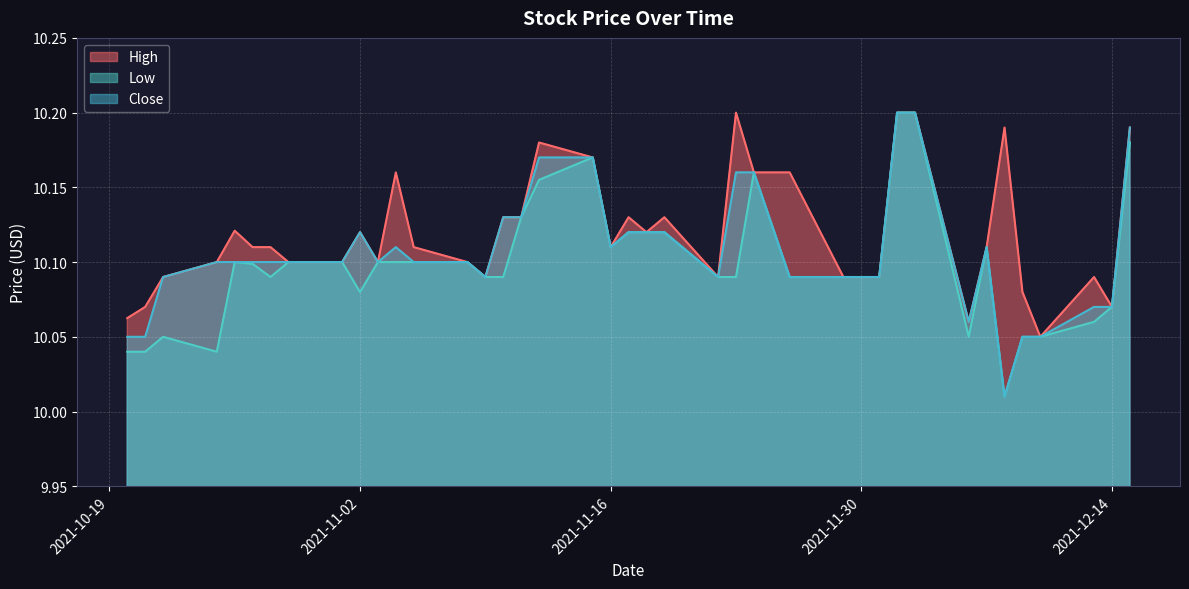

What are all the series names shown in the legend?

High, Low, Close